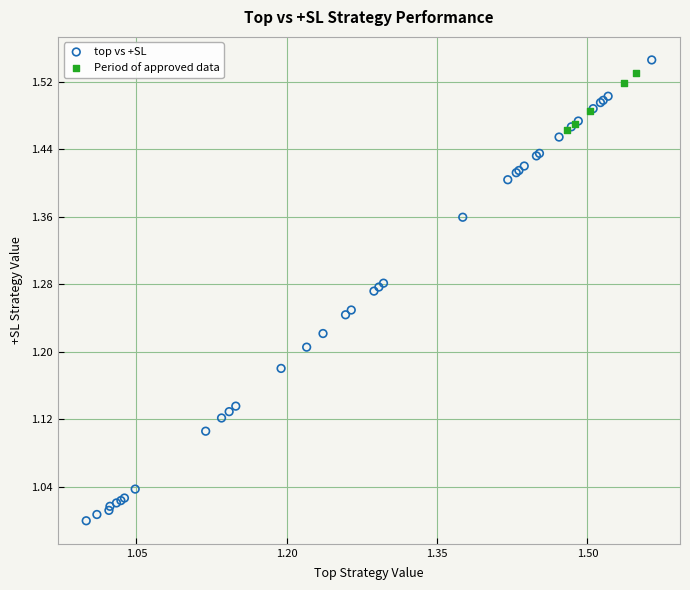

Which series contains the highest Y value?

top vs +SL